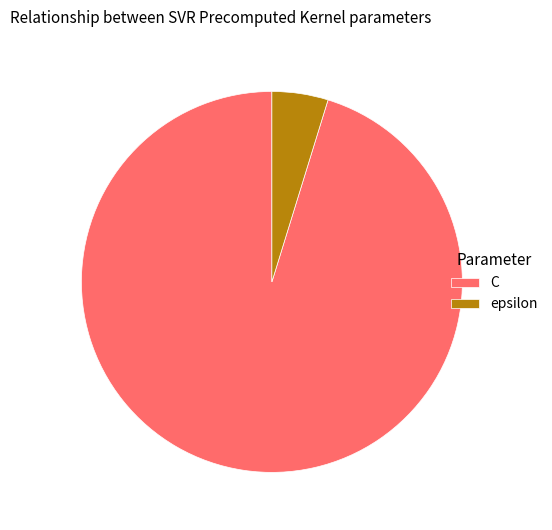

Which slice is the smallest?

epsilon